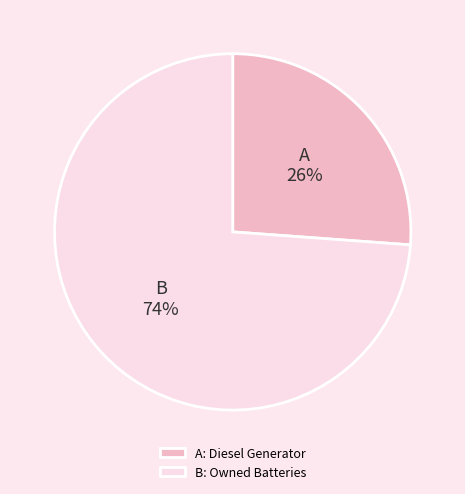

Do B: Owned Batteries and A: Diesel Generator together represent more than half of the pie?

Yes